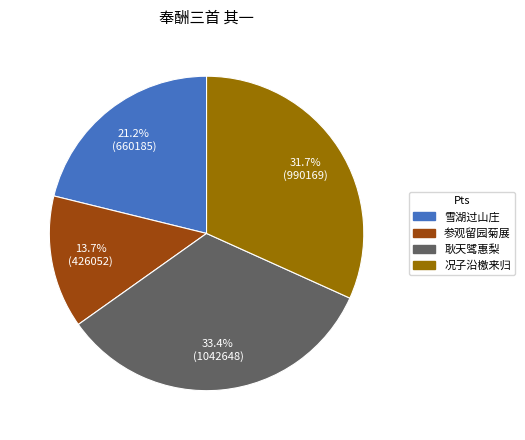

Is there any slice that represents more than half of the pie?

No